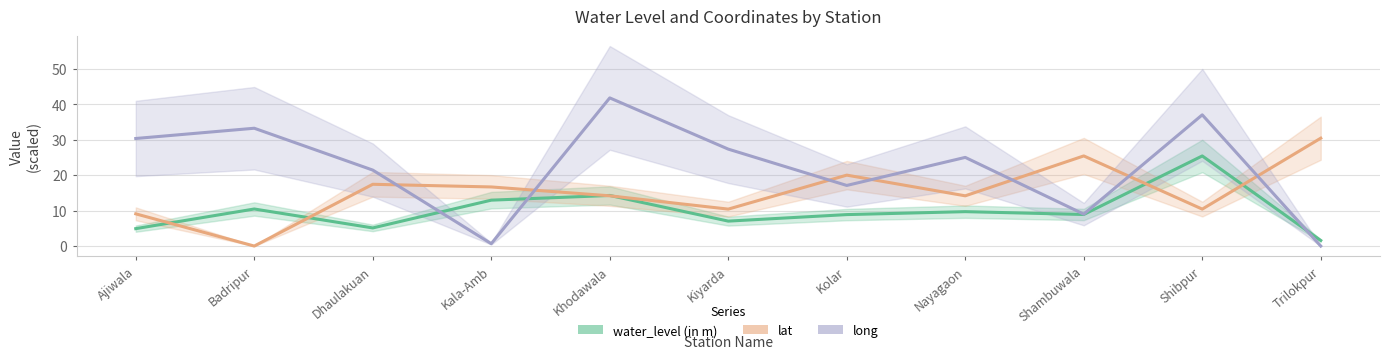

Is it true that water_level (in m) equals 12.9 at Kala-Amb?

True